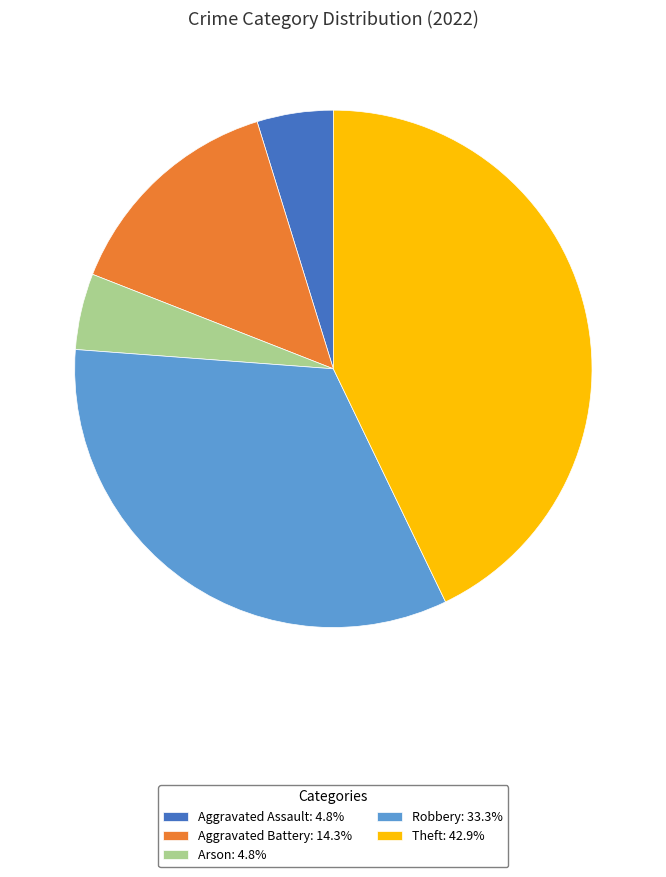

Approximately how many times larger is the value at Aggravated Assault: 4.8% compared to Arson: 4.8%?

1.0